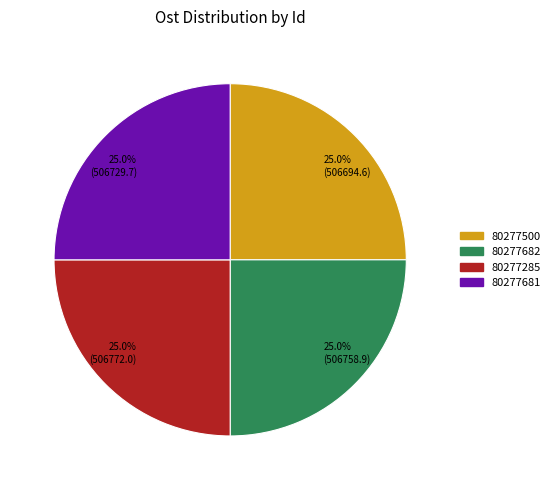

Combined, what portion of the pie is 80277681 and 80277682?

50.0%